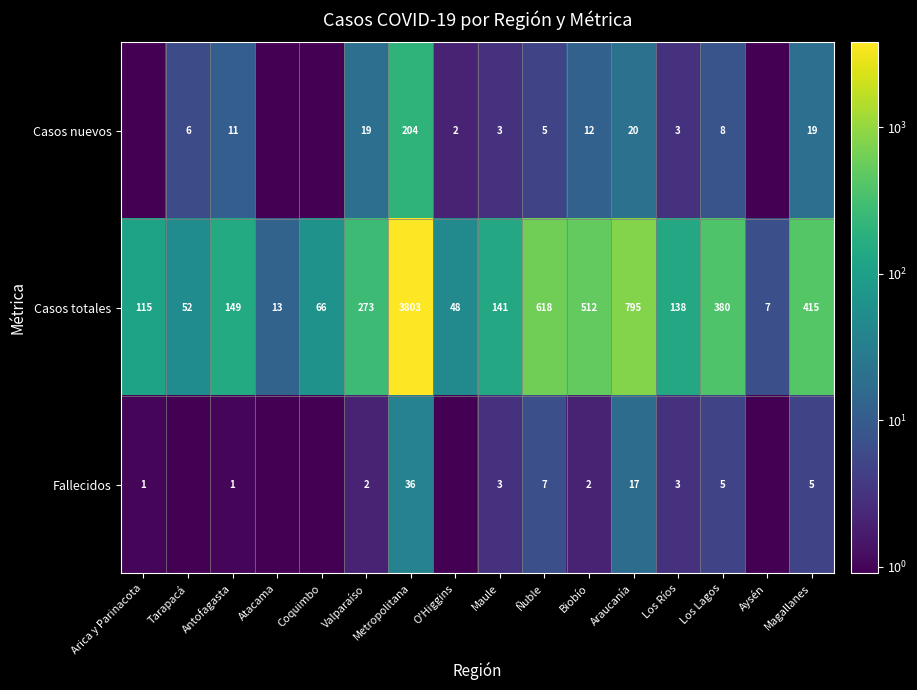

At Los Lagos, list the series in order from smallest to largest.

Fallecidos, Casos nuevos, Casos totales